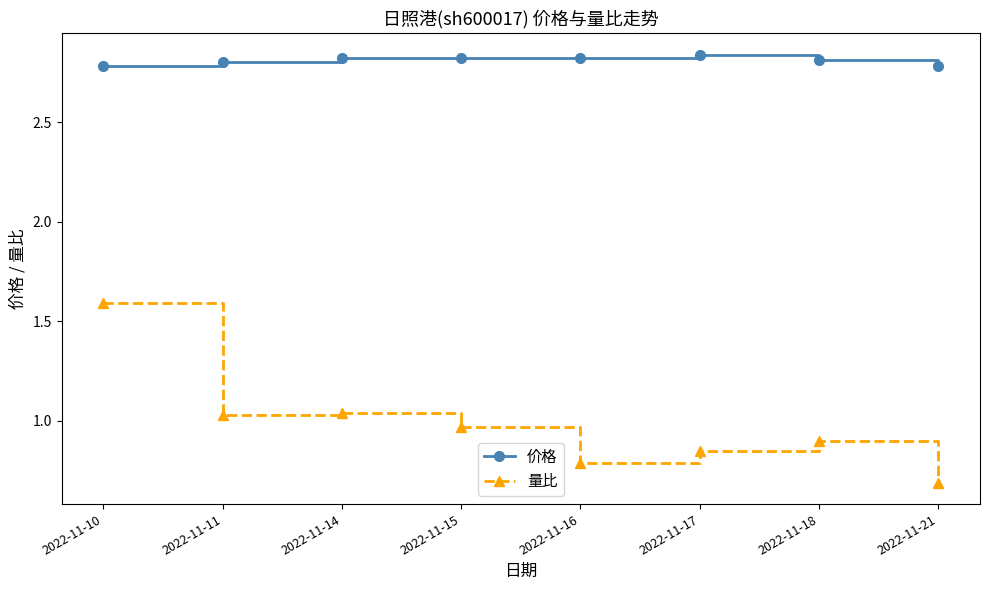

What are all the series names shown in the legend?

价格, 量比